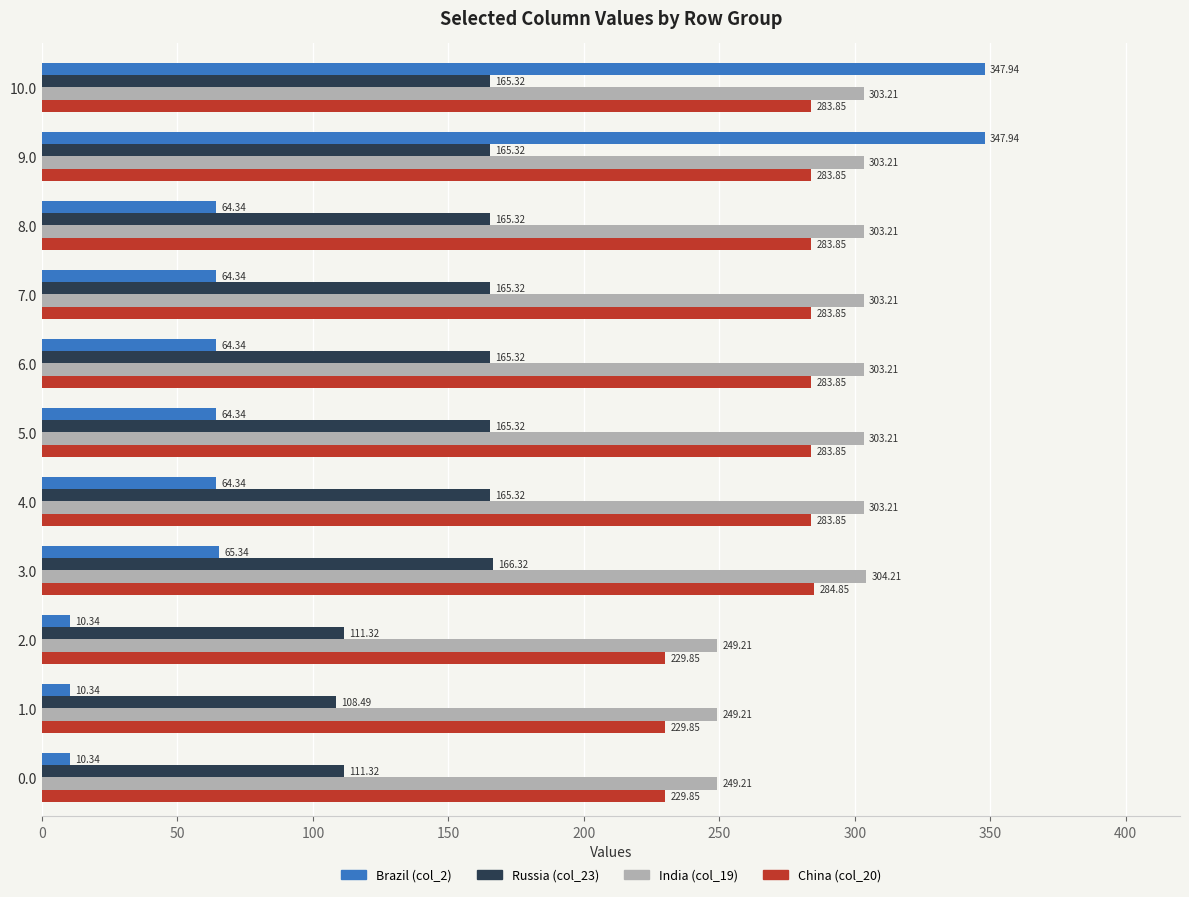

Which series has the largest range (max minus min)?

Brazil (col_2)